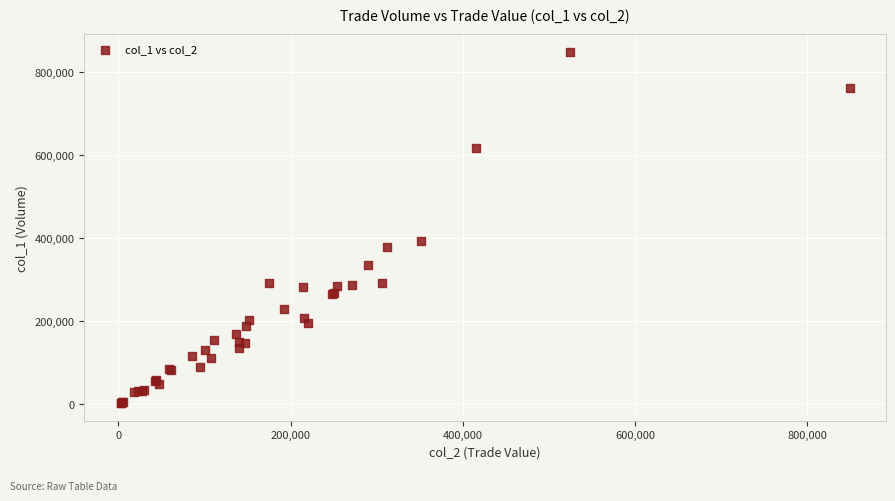

What Y value in the scatter plot is closest to 425500?

393000